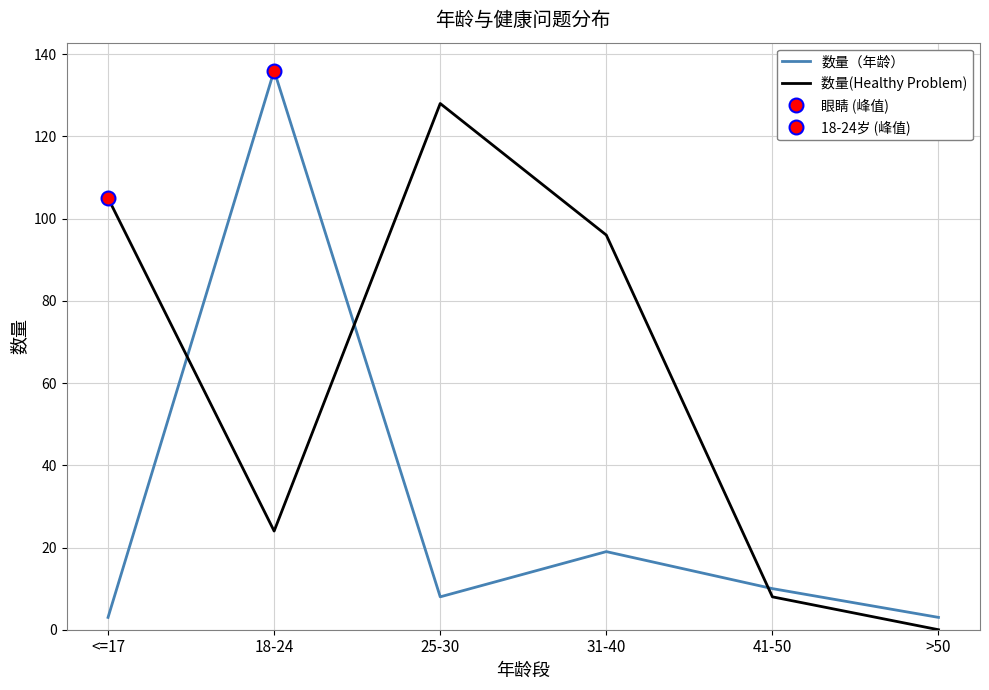

Where do 数量(Healthy Problem) and 数量（年龄） first cross each other?

<=17 and 18-24